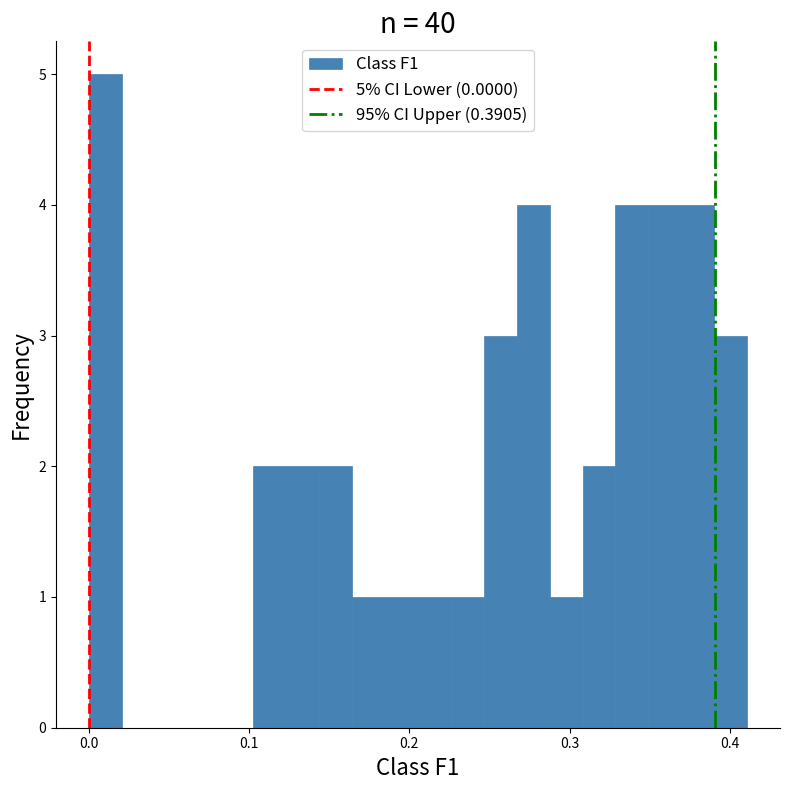

Read against the x-axis, roughly where is the centre of the tallest bar?

0.01